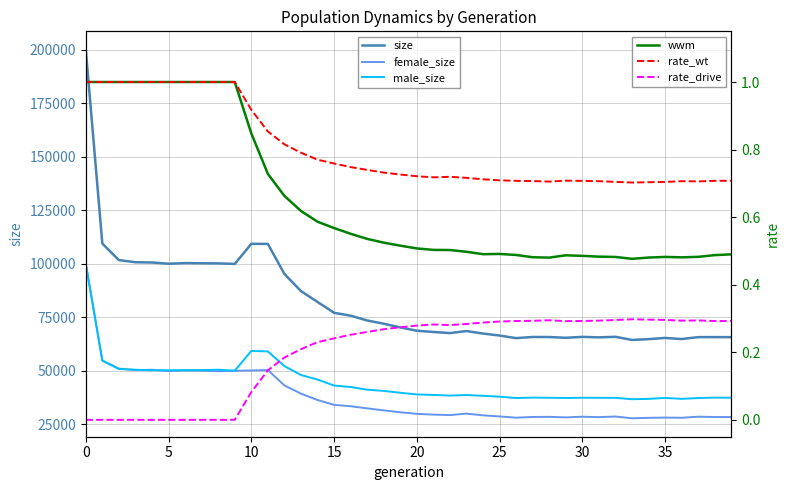

What are all the series names shown in the legend?

size, female_size, male_size, wwm, rate_wt, rate_drive